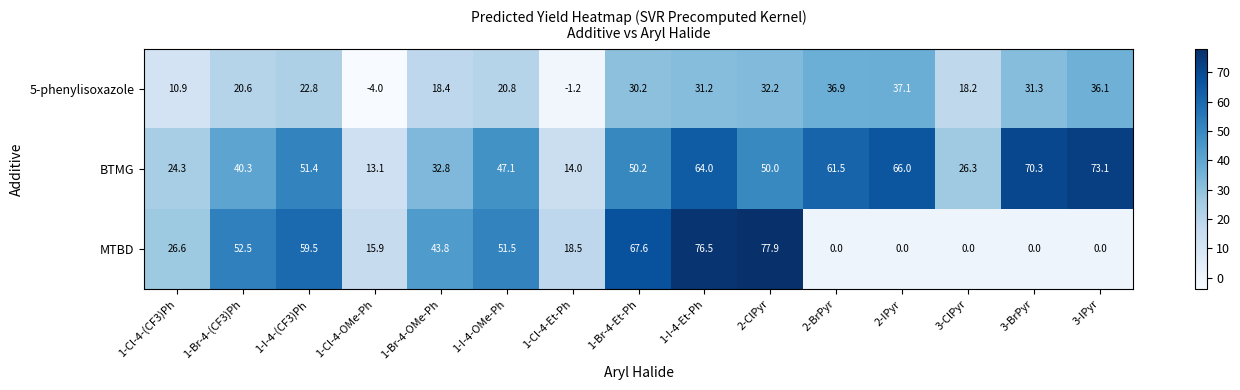

What is the sum of all BTMG values?

684.4